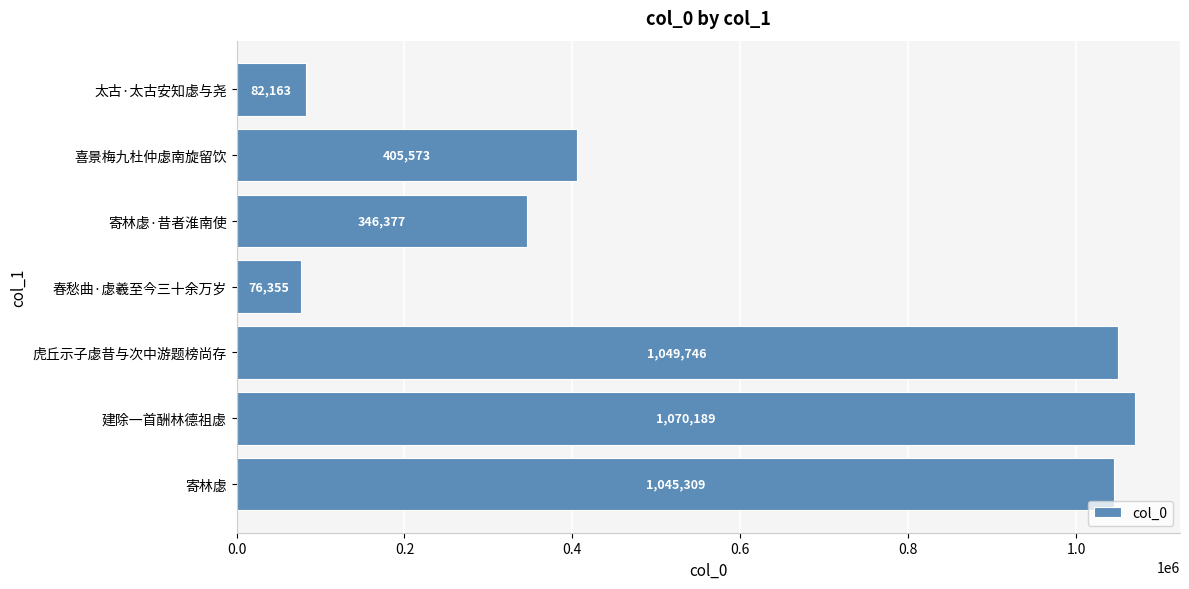

What is the maximum value shown in the chart?

1070189